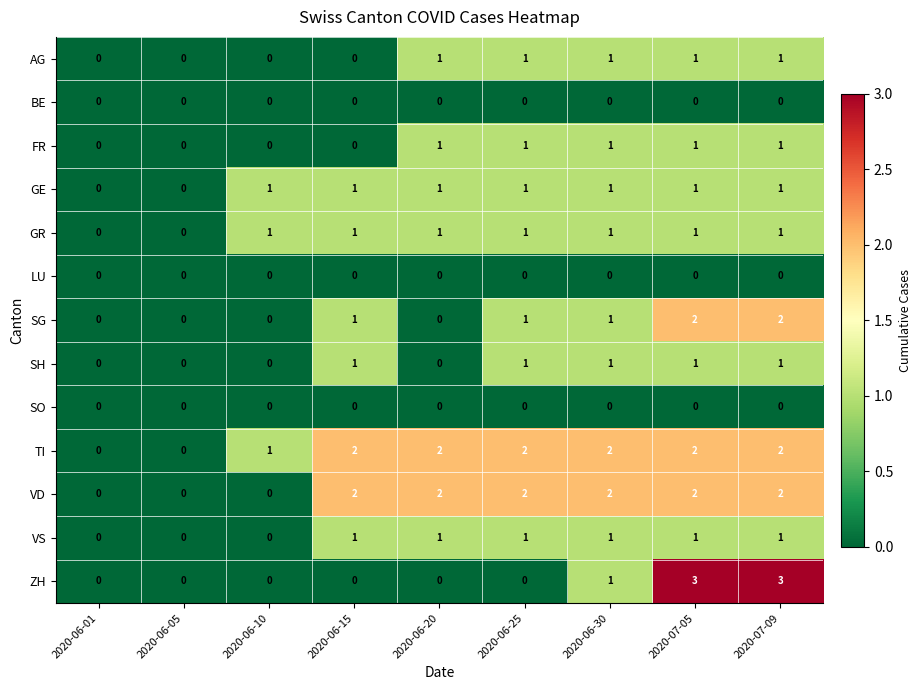

How many data points does each series have?

9